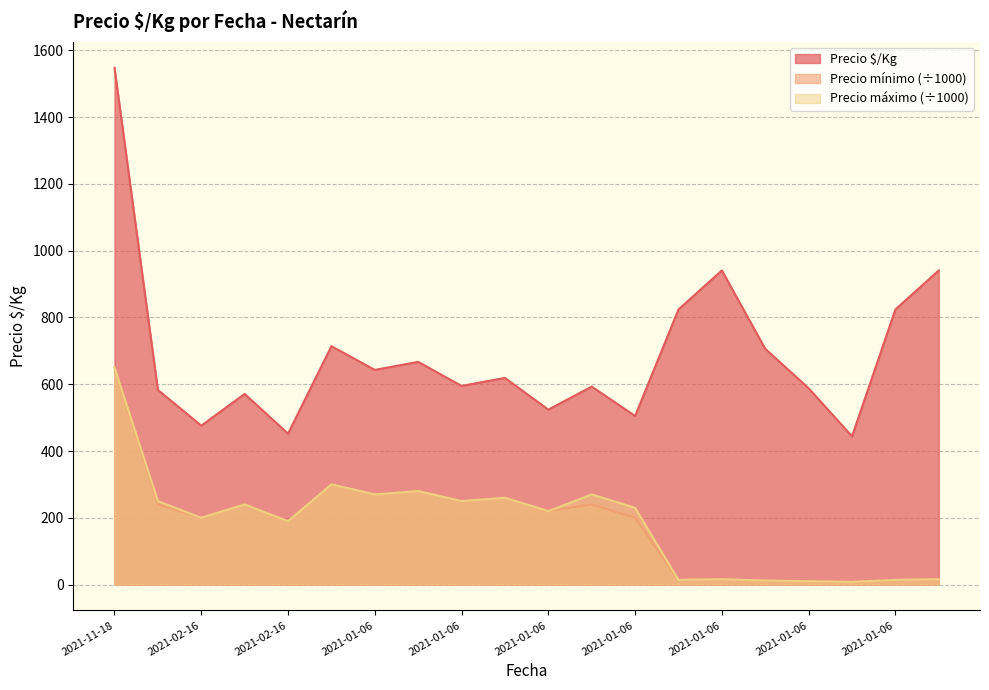

Which series has the largest total across all categories?

Precio $/Kg